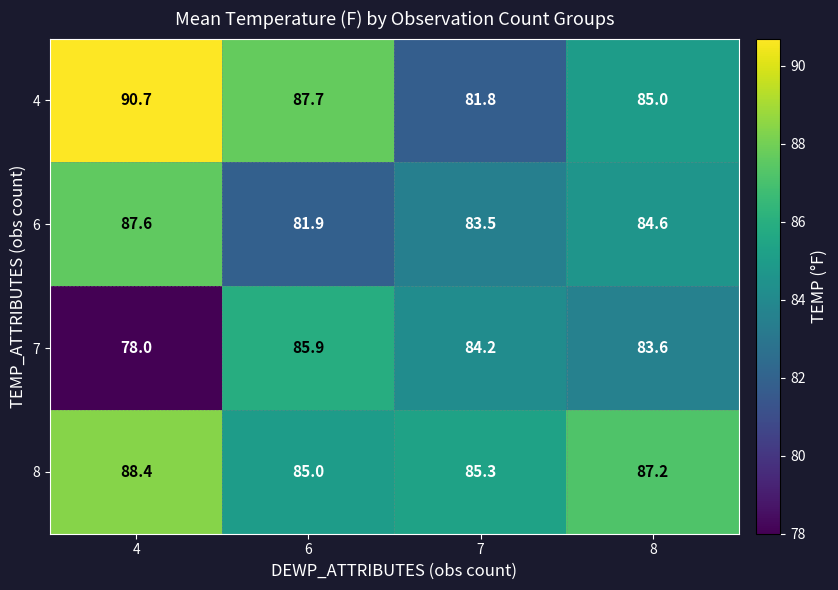

Reading left to right, what are all the values shown in this chart?

4: 90.7	87.7	81.8	85.0
6: 87.6	81.9	83.5	84.6
7: 78.0	85.9	84.2	83.6
8: 88.4	85.0	85.3	87.2